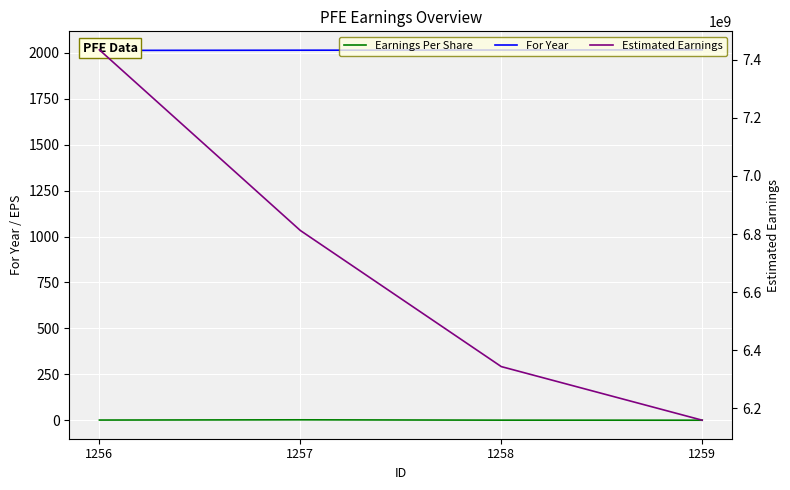

How many values in the For Year series exceed 2014?

1